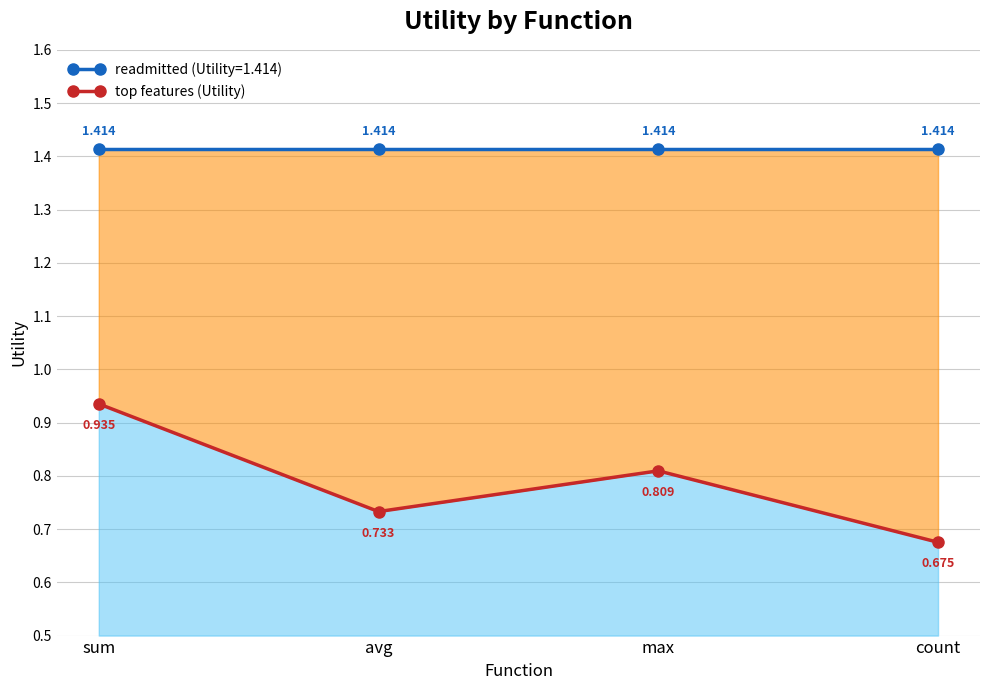

Which category has the lowest value across all series?

count